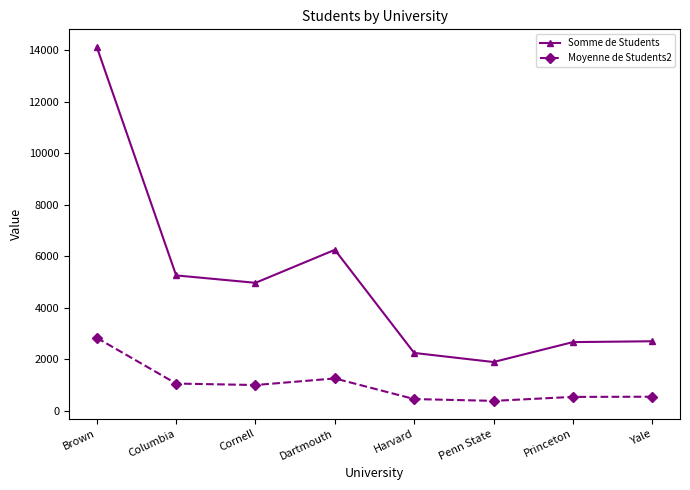

Rank the series at Princeton from lowest to highest value.

Moyenne de Students2, Somme de Students